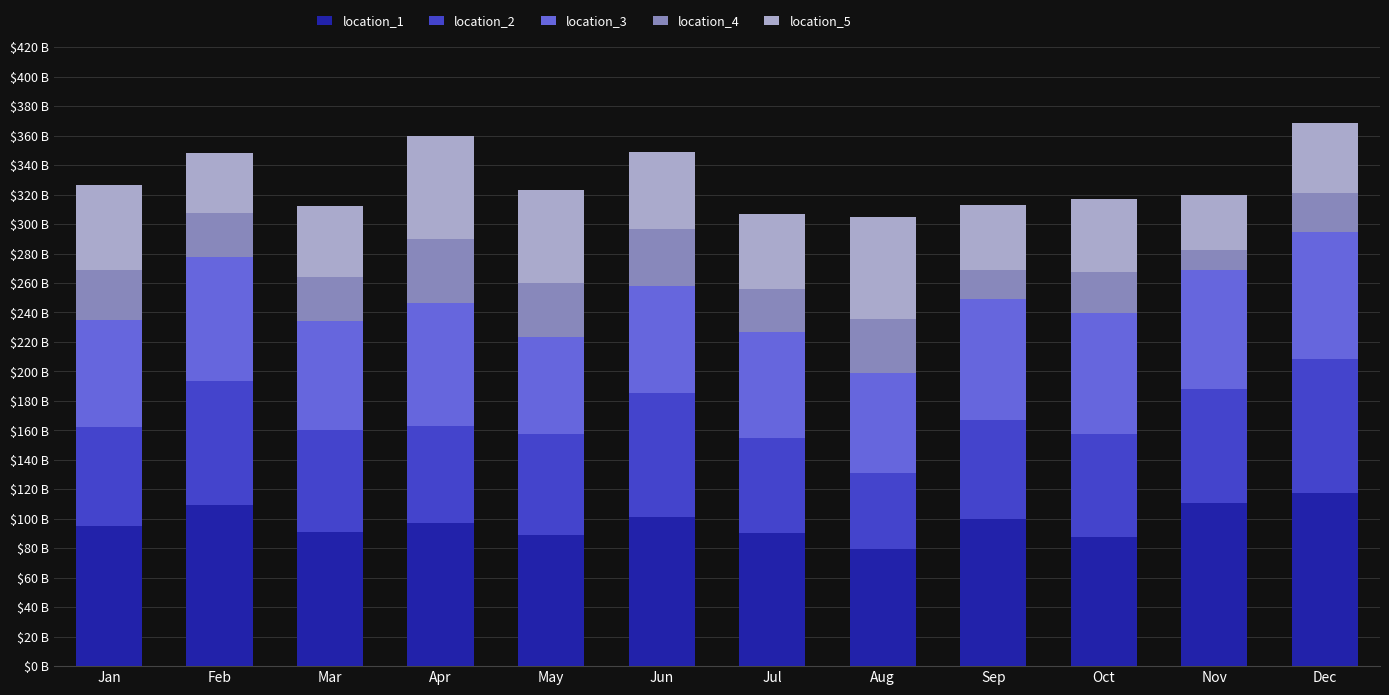

The value of location_3 at Jun is 72.8. True or false?

True